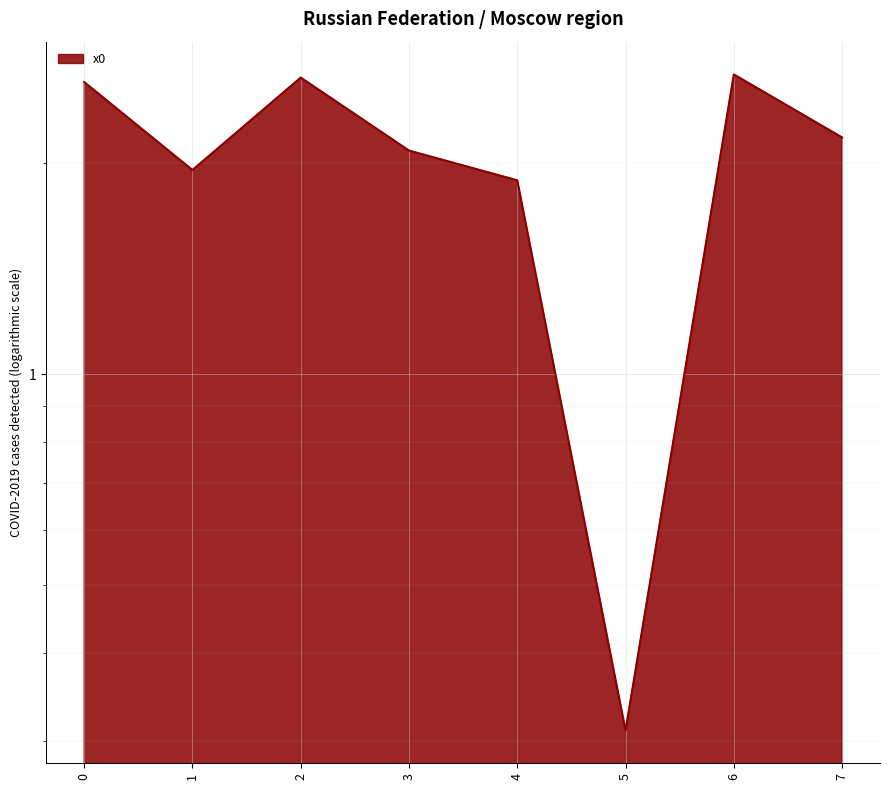

Where is the first local minimum?

1